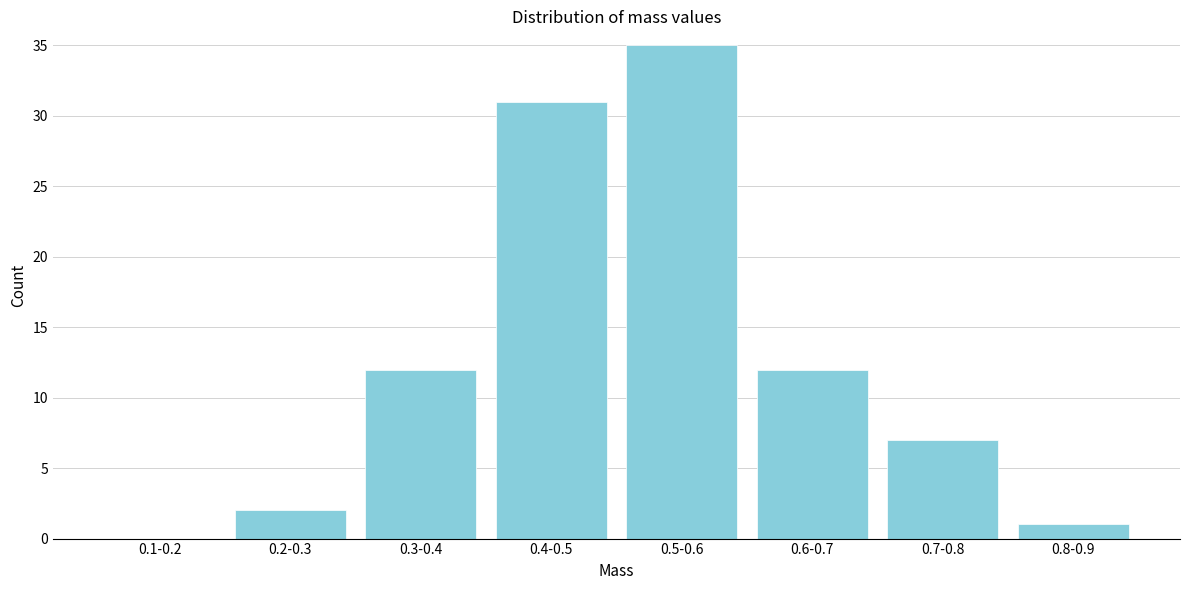

Reading right to left, list all the values displayed in this chart.

0.8-0.9=1	0.7-0.8=7	0.6-0.7=12	0.5-0.6=35	0.4-0.5=31	0.3-0.4=12	0.2-0.3=2	0.1-0.2=0